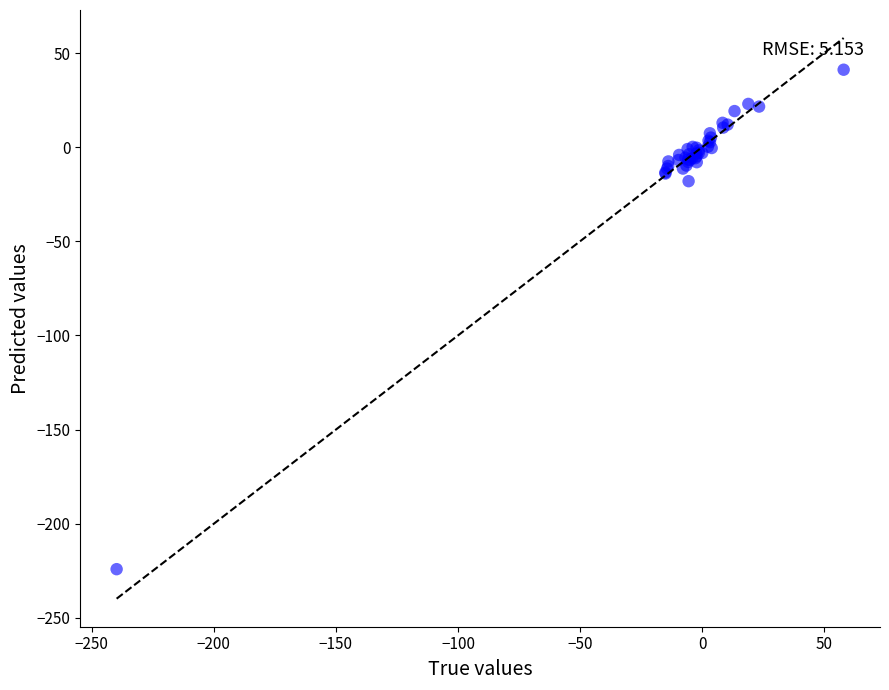

What Y value in the scatter plot is closest to -91?

-18.1